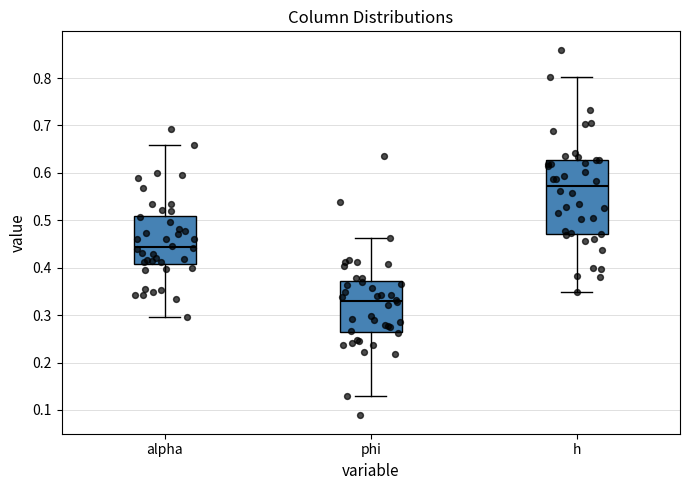

Where does the median line of the box for alpha sit on the y-axis? The values are not printed on the chart, so give them approximately, as read against the axis.

0.44